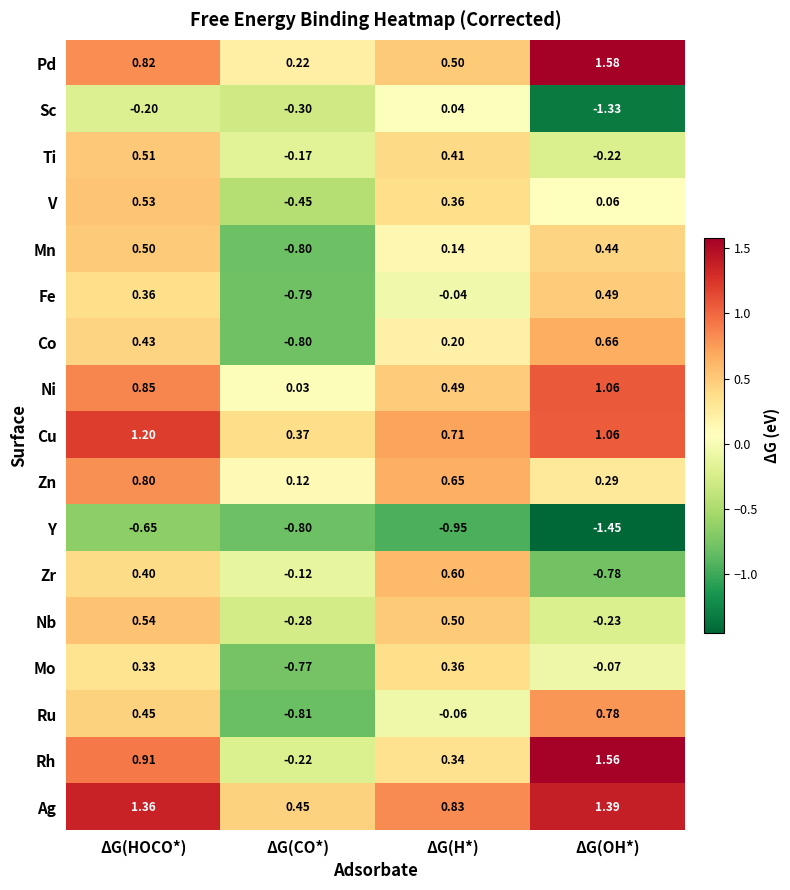

How many categories are shown in the chart?

4